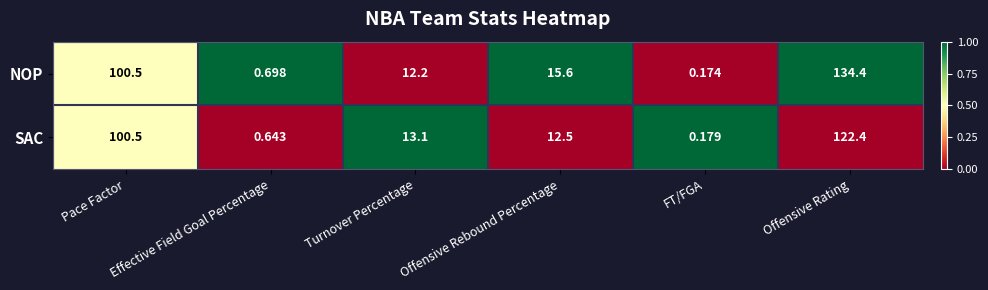

At which label is SAC closest to 61?

Pace Factor